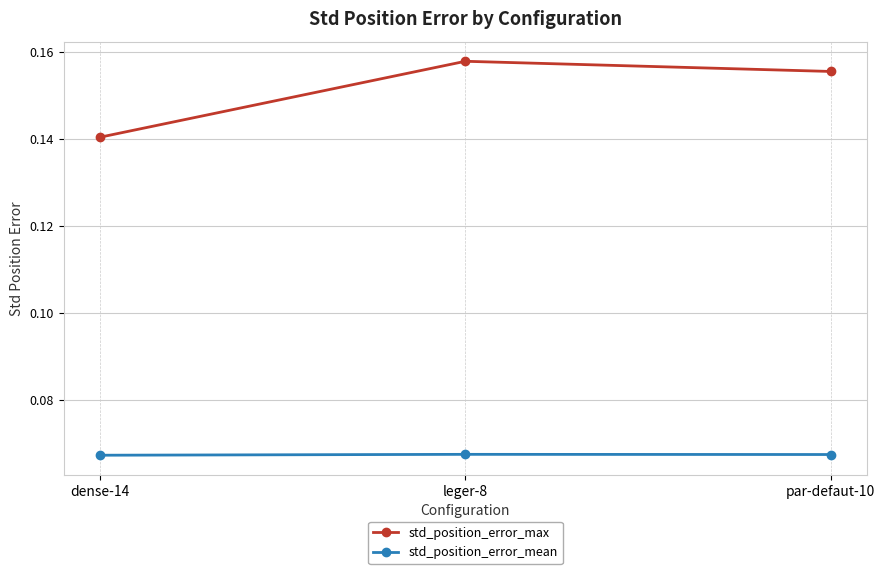

At dense-14, list the series in order from largest to smallest.

std_position_error_max, std_position_error_mean